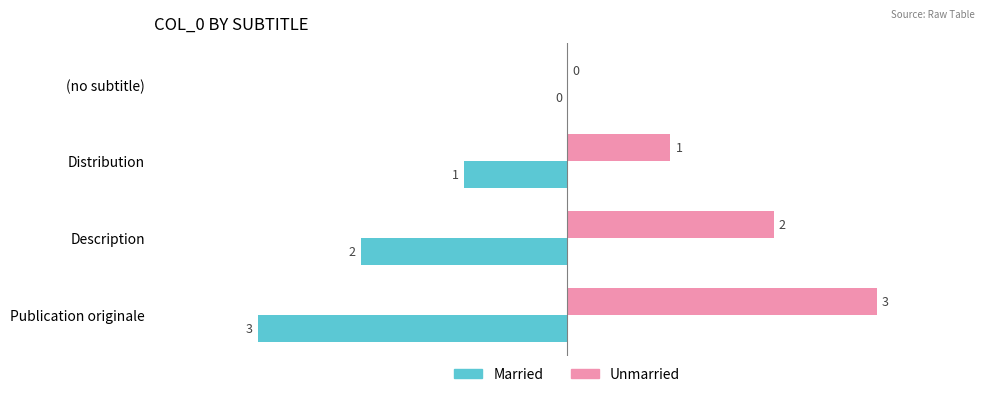

What value does the Unmarried series have at Publication originale?

3